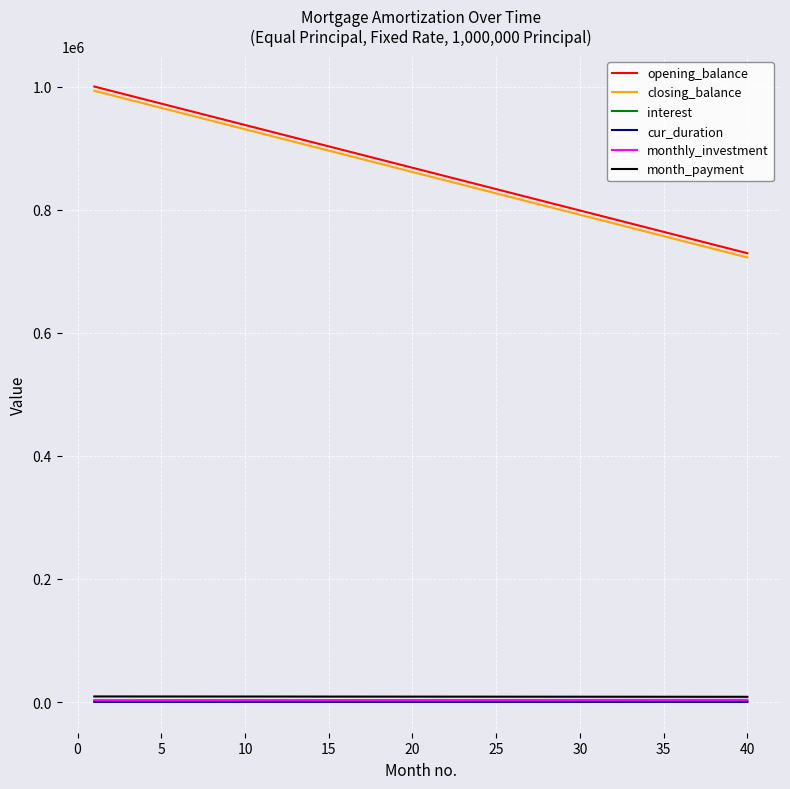

What is the difference between the maximum and minimum values in the closing_balance series?

270833.3